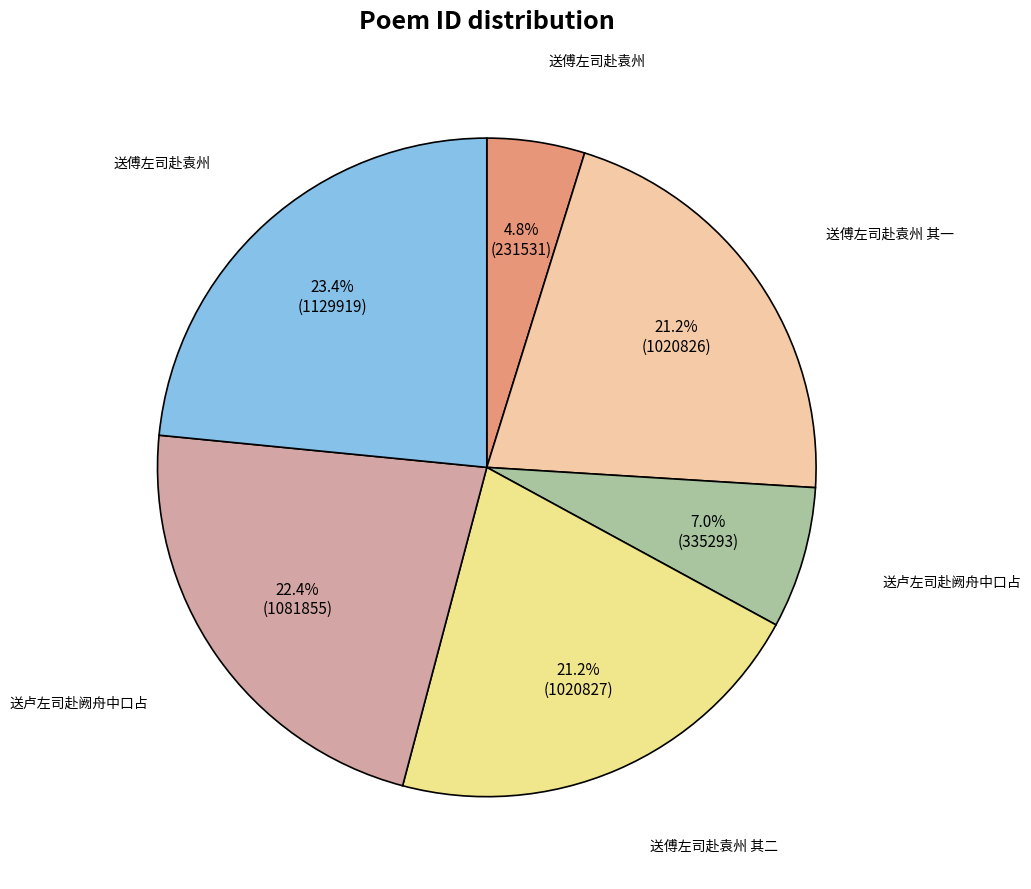

How many slices are in this pie chart?

6